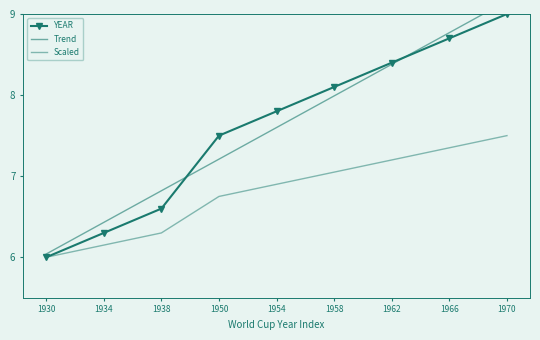

What is the total value across all series at 1958?

23.1